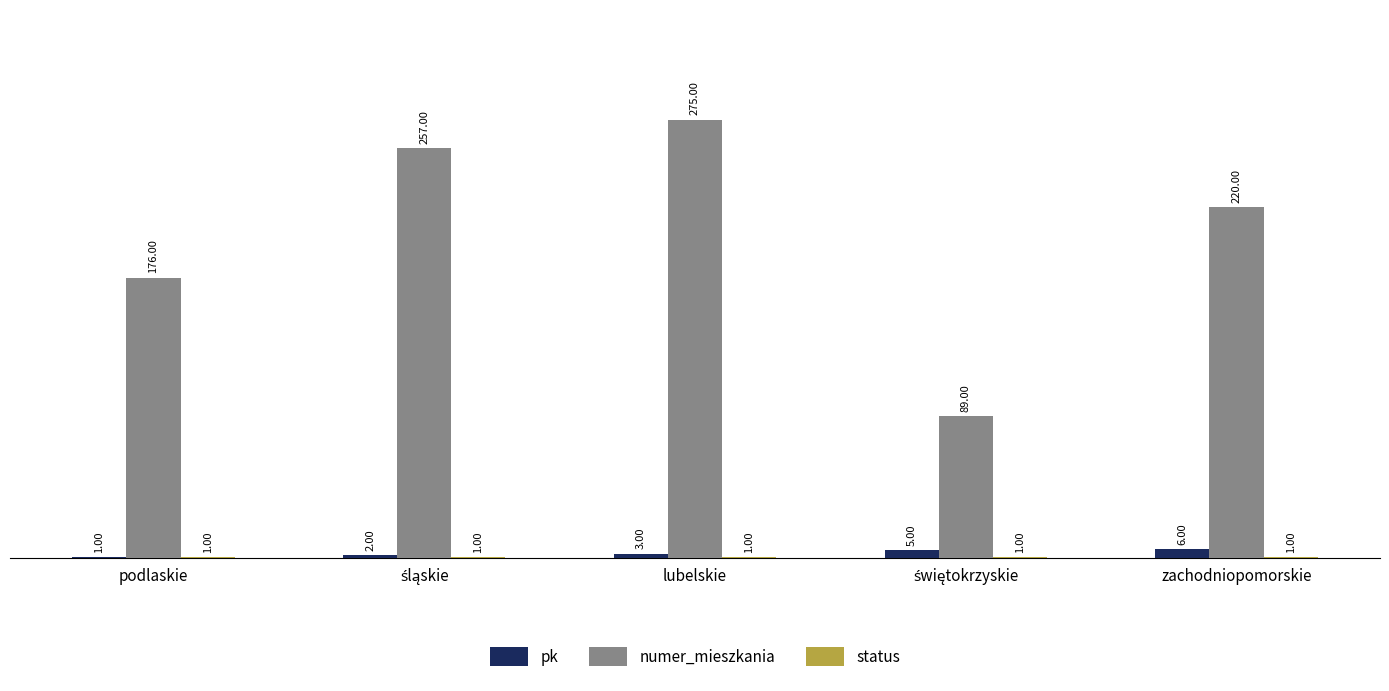

At which category is the sum across all series the highest?

lubelskie